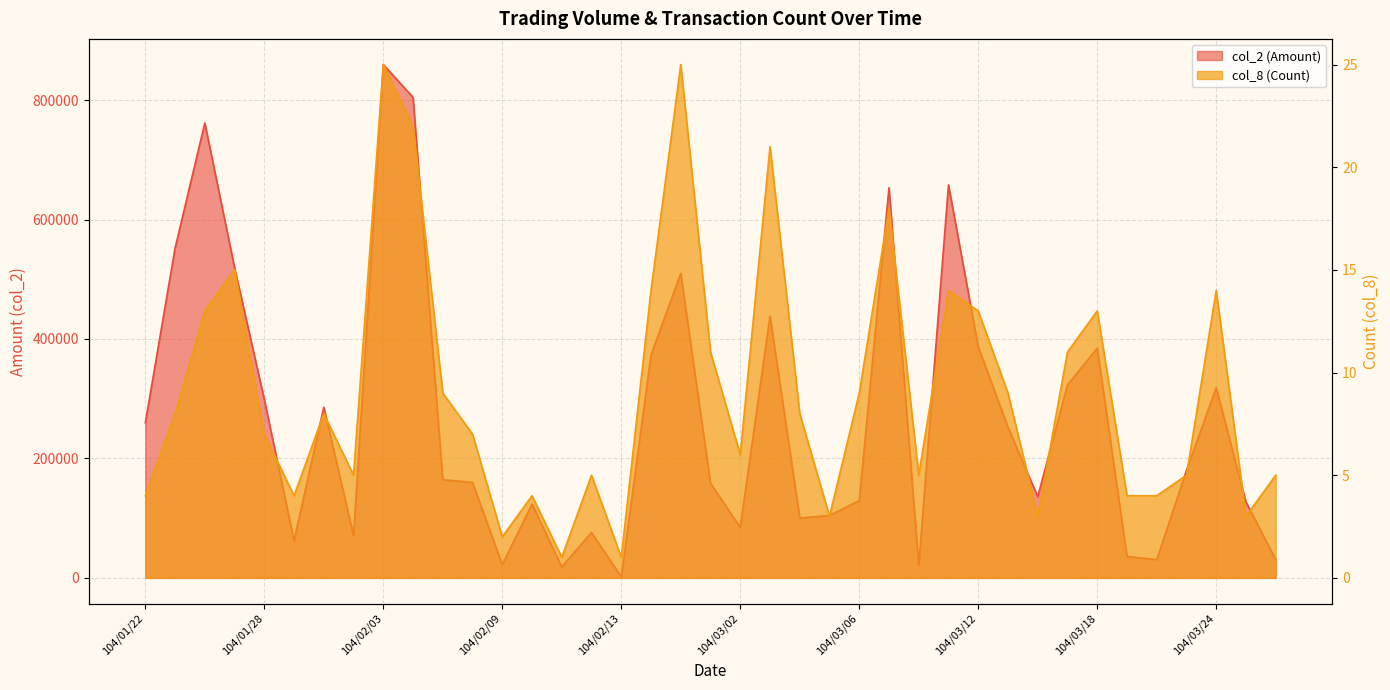

How many lines are shown in the chart?

2